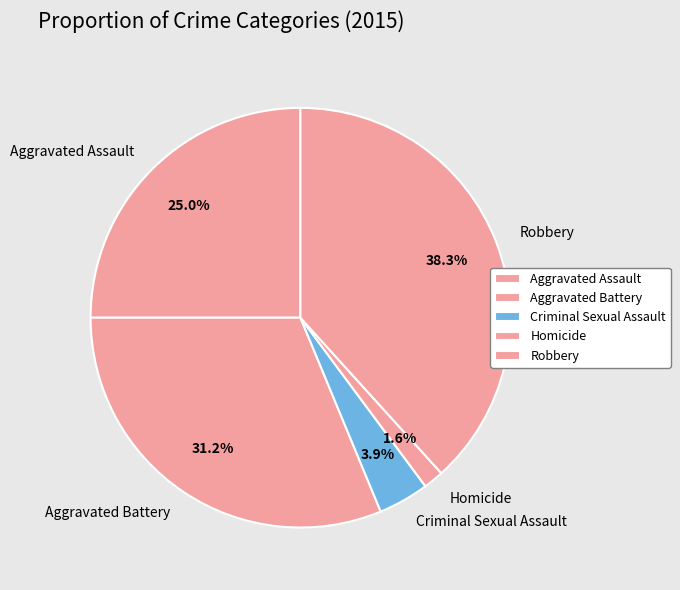

Does any single category account for the majority?

No